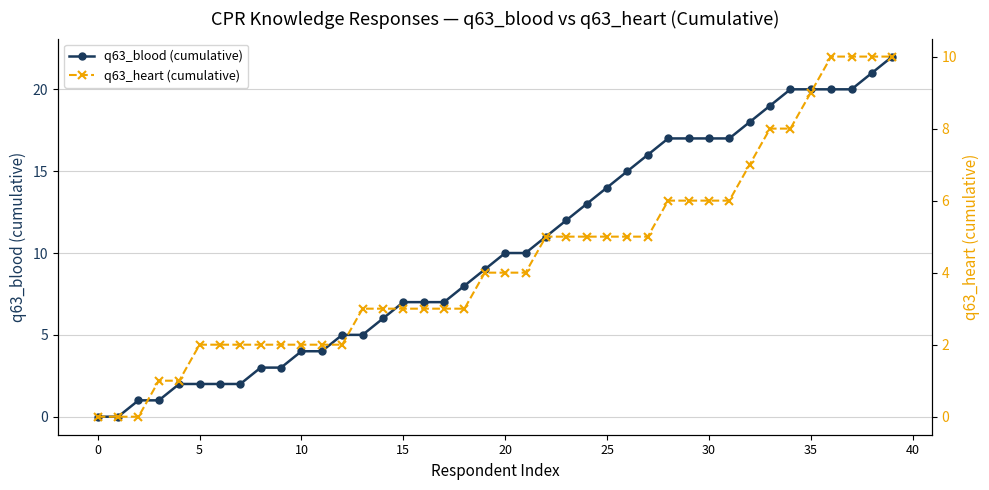

Which category has the highest value across all series?

39